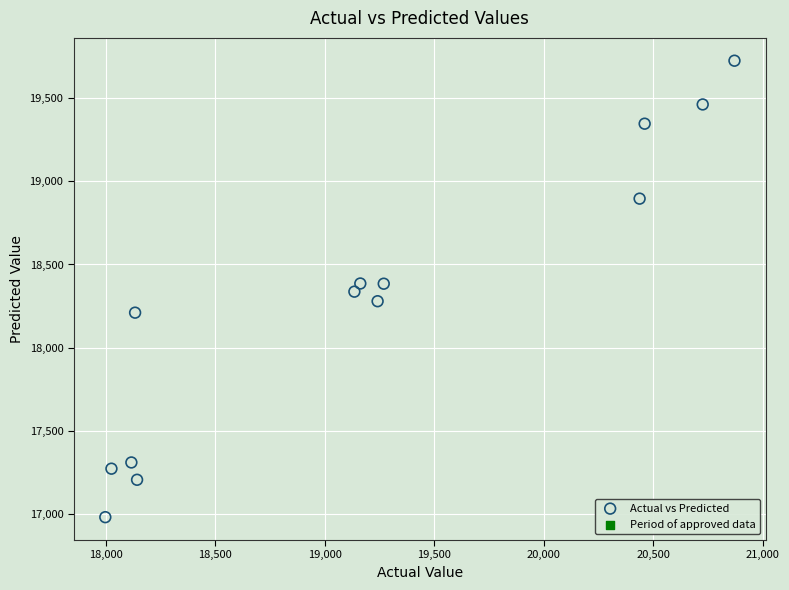

What is the range of Y values (max minus min)?

2747.0